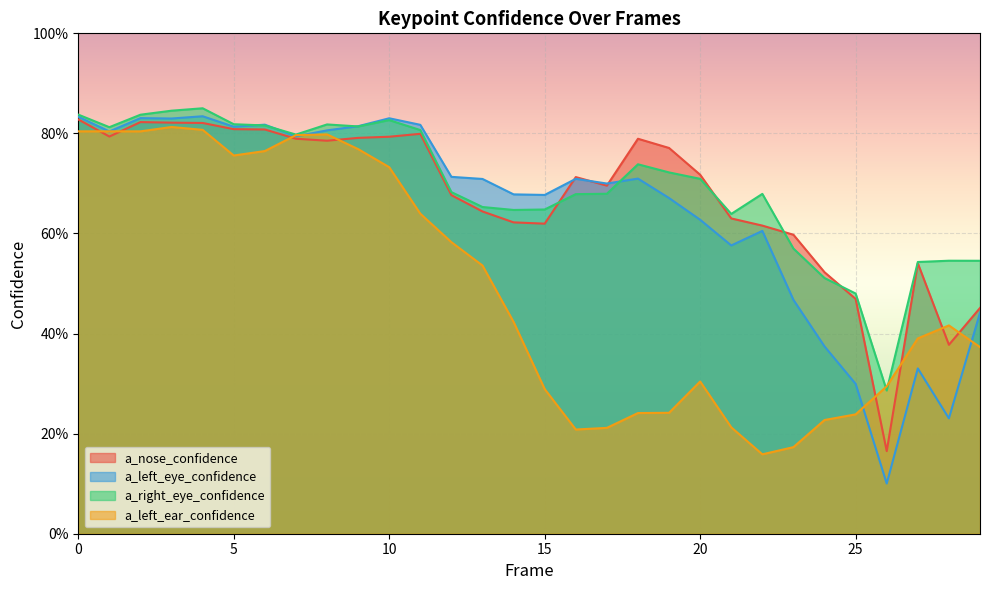

Reading left to right, what are all the values shown in this chart?

a_nose_confidence: 0.8	0.8	0.8	0.8	0.8	0.8	0.8	0.8	0.8	0.8	0.8	0.8	0.7	0.6	0.6	0.6	0.7	0.7	0.8	0.8	0.7	0.6	0.6	0.6	0.5	0.5	0.2	0.5	0.4	0.5
a_left_eye_confidence: 0.8	0.8	0.8	0.8	0.8	0.8	0.8	0.8	0.8	0.8	0.8	0.8	0.7	0.7	0.7	0.7	0.7	0.7	0.7	0.7	0.6	0.6	0.6	0.5	0.4	0.3	0.1	0.3	0.2	0.4
a_right_eye_confidence: 0.8	0.8	0.8	0.8	0.9	0.8	0.8	0.8	0.8	0.8	0.8	0.8	0.7	0.7	0.6	0.6	0.7	0.7	0.7	0.7	0.7	0.6	0.7	0.6	0.5	0.5	0.3	0.5	0.5	0.5
a_left_ear_confidence: 0.8	0.8	0.8	0.8	0.8	0.8	0.8	0.8	0.8	0.8	0.7	0.6	0.6	0.5	0.4	0.3	0.2	0.2	0.2	0.2	0.3	0.2	0.2	0.2	0.2	0.2	0.3	0.4	0.4	0.4